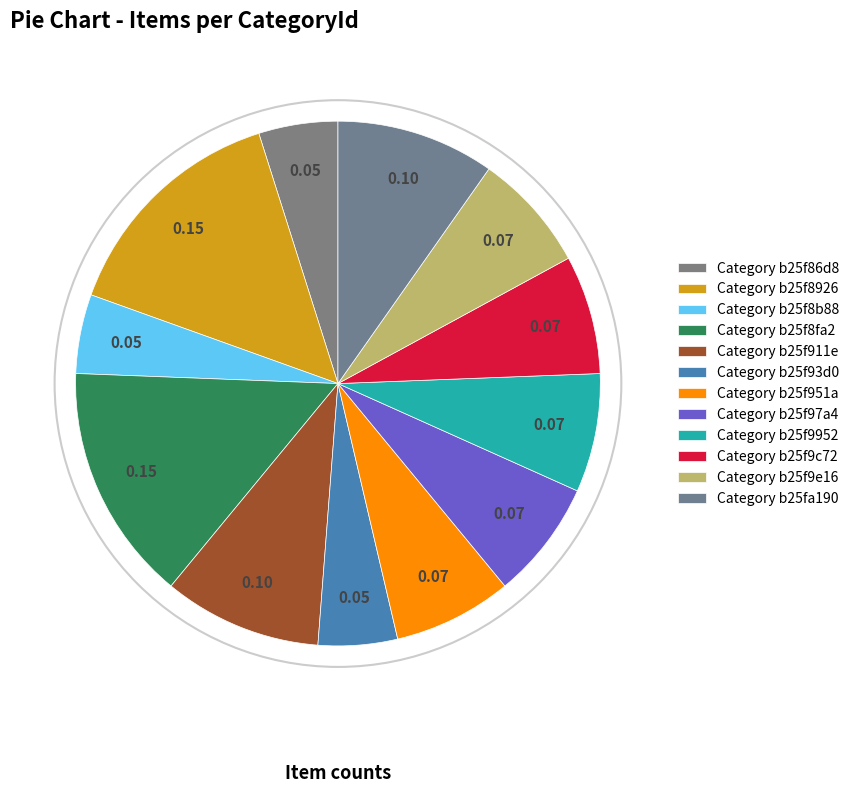

How many slices are in this pie chart?

12